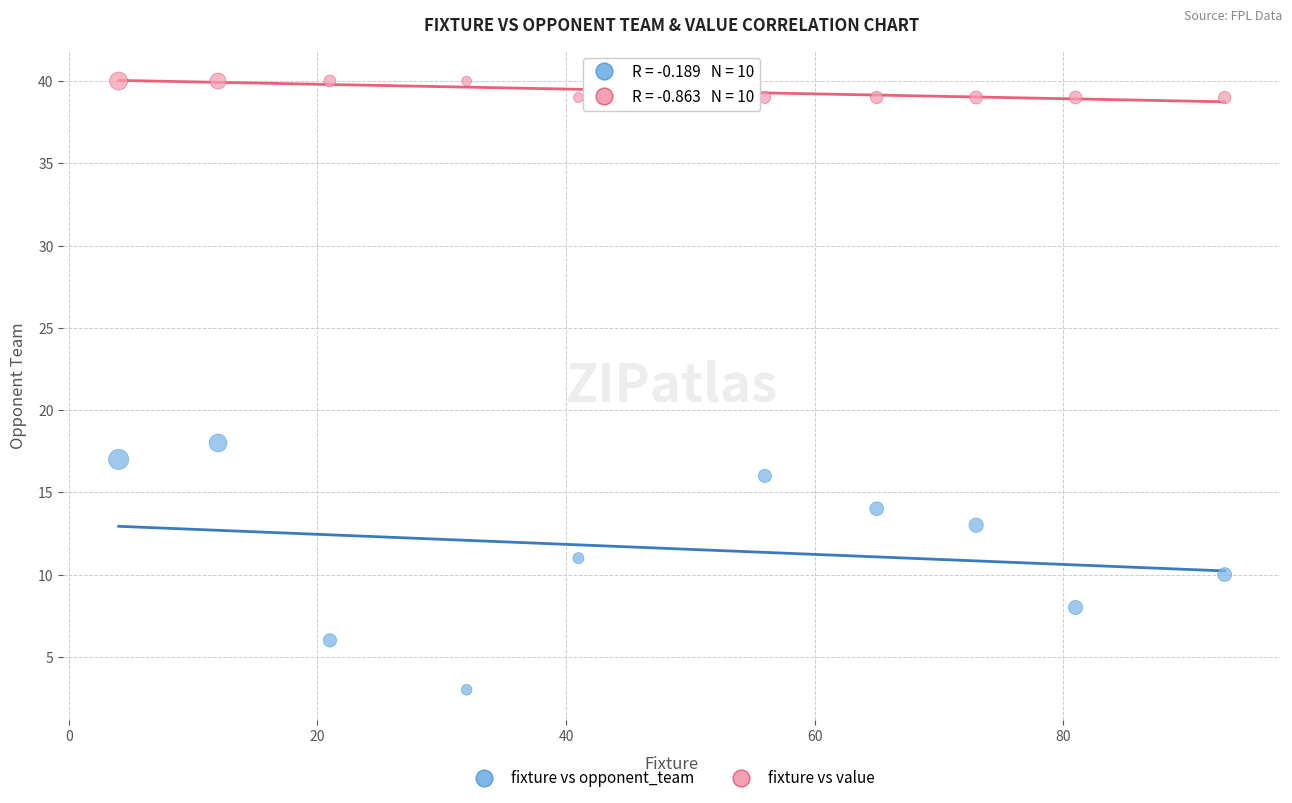

Across all data points, what is the range of X values (max minus min)?

89